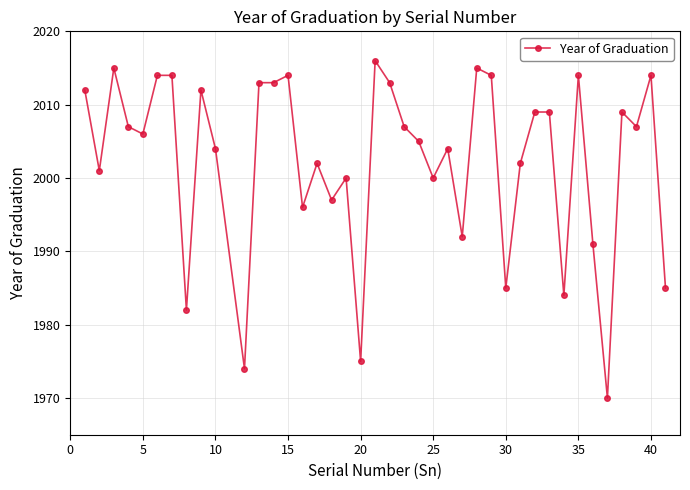

What is the value of the 19th point from the left?

1975